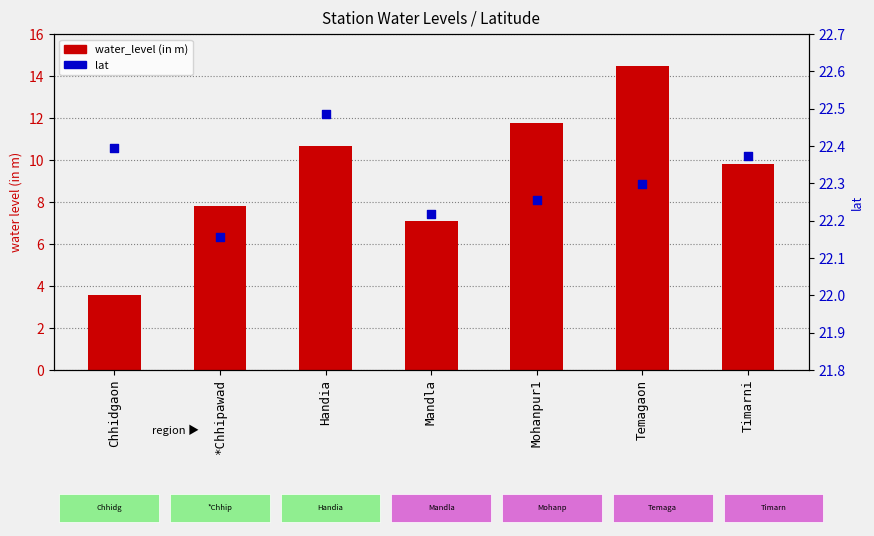

Is the value of lat at Temagaon greater than the value of water_level (in m) at *Chhipawad?

Yes